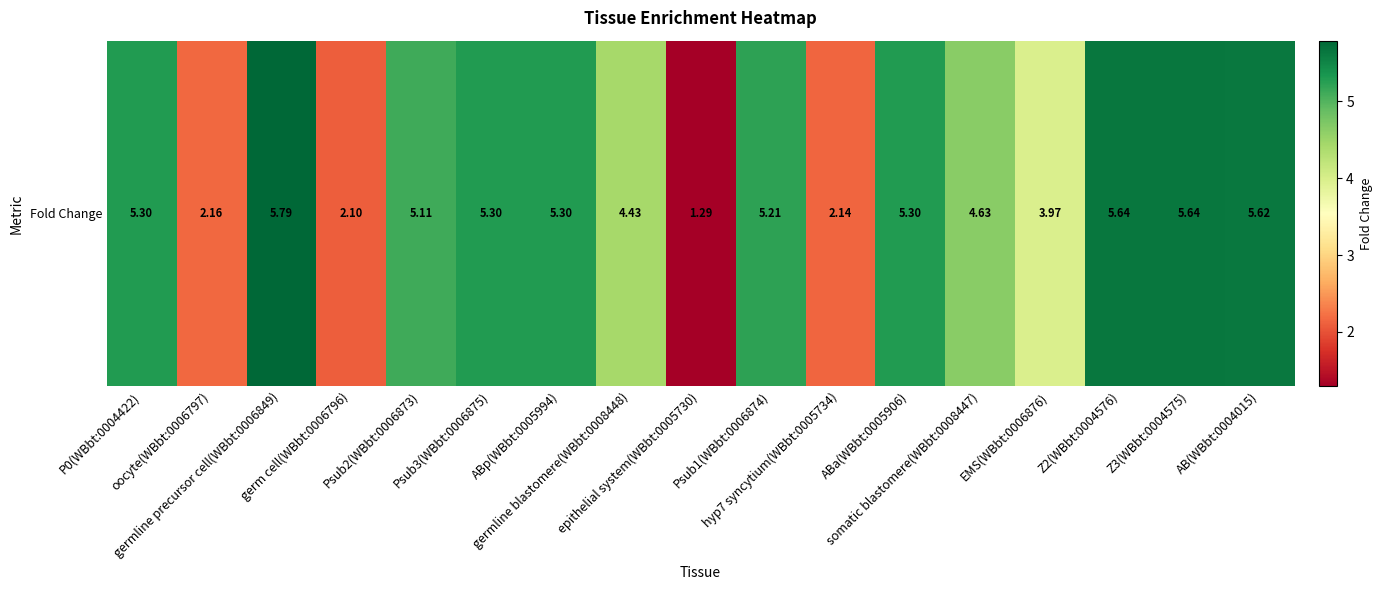

What is the change in value from germline blastomere(WBbt:0008448) to Psub1(WBbt:0006874)?

+0.8